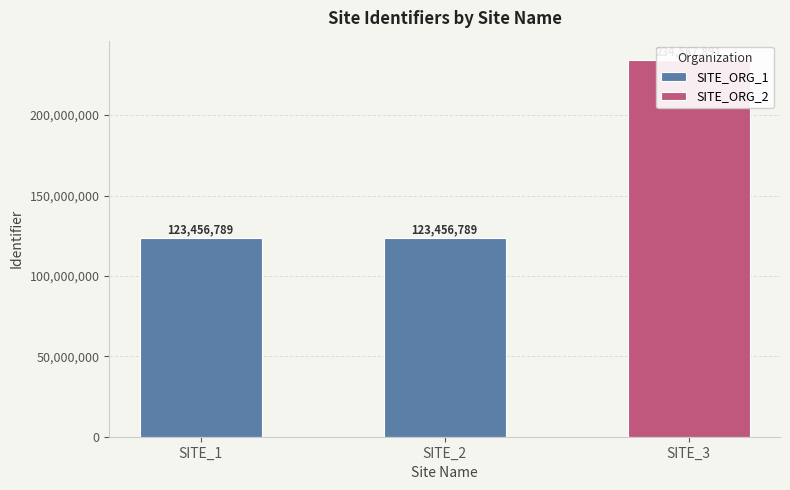

Reading left to right, what are all the values shown in this chart?

123456789	123456789	234567891